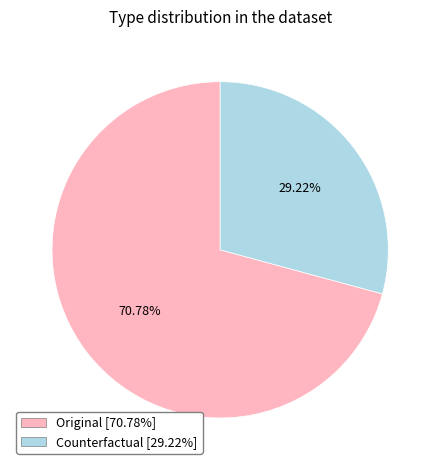

The Original slice represents 76% of the pie. True or false?

False